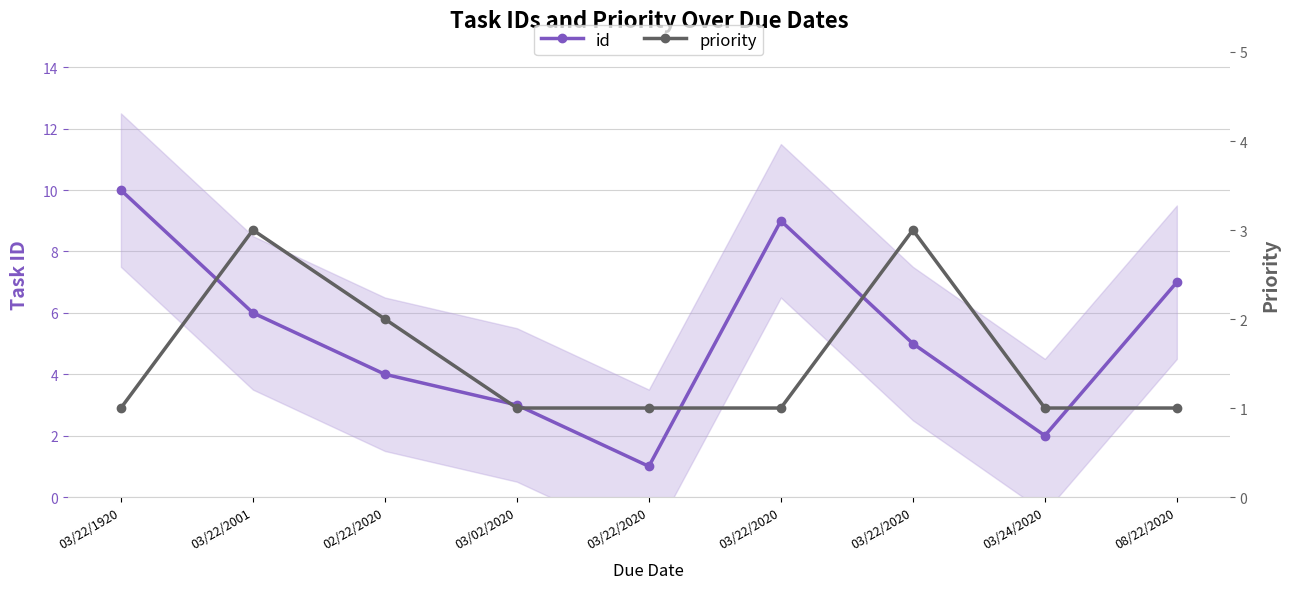

What is the sum of the priority values at 02/22/2020 and 03/22/2020?

3